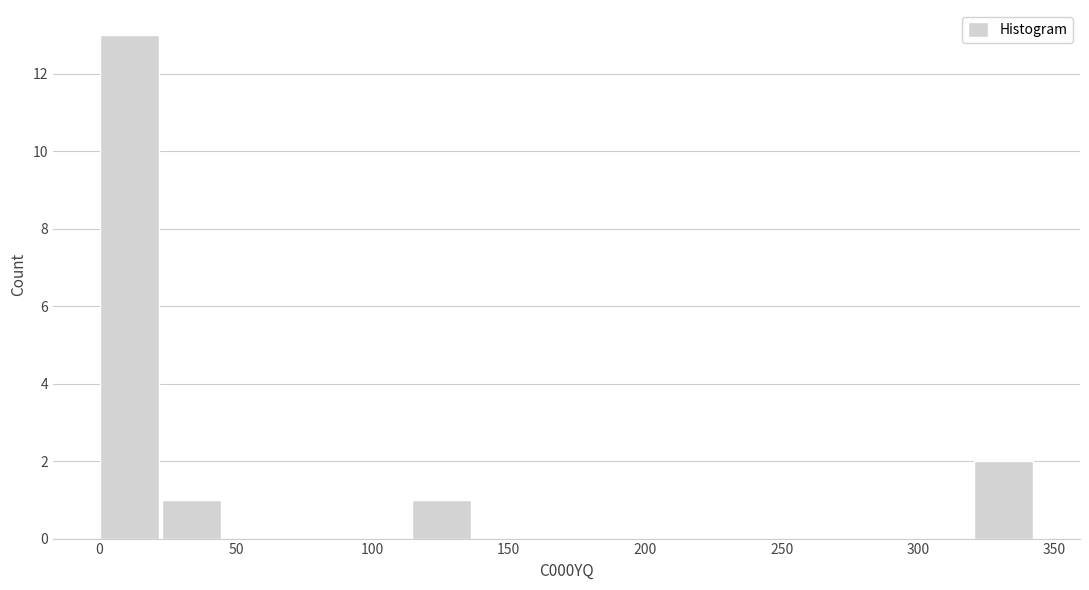

What is the height of the bar covering 115 to 135 on the x-axis? Neither the bar edges nor the heights are printed on the chart, so give them approximately, as read against the axes.

1